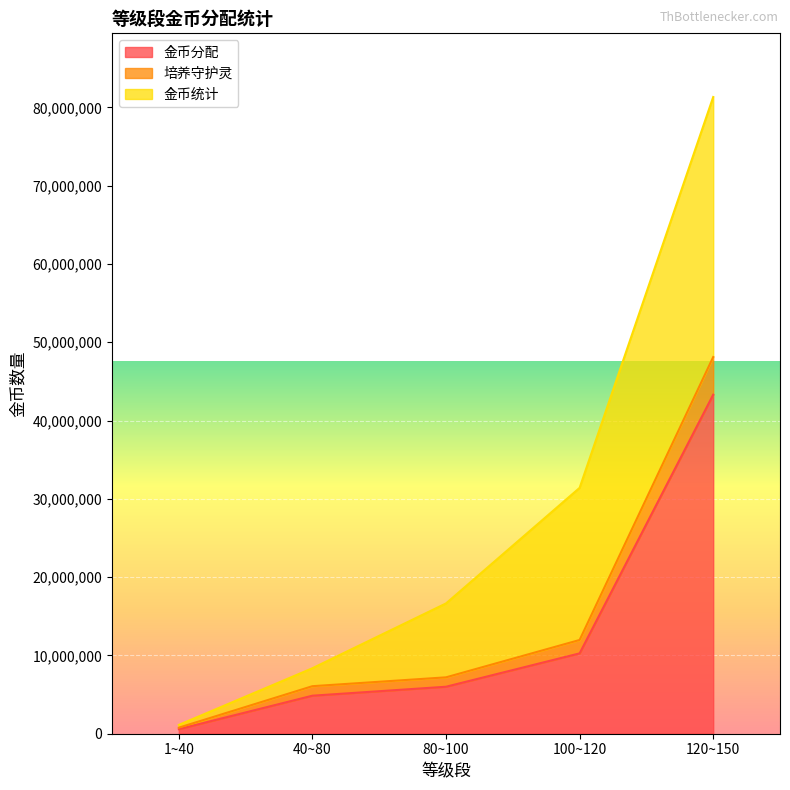

The 金币分配 series shows 43303750 at 120~150. True or false?

True